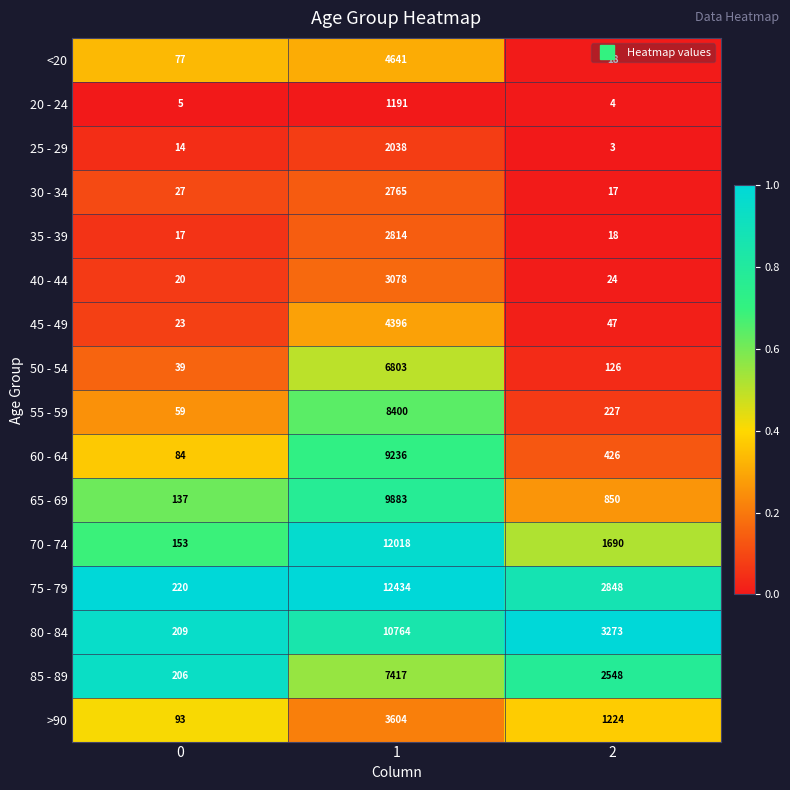

True or false: 70 - 74 has a value of 153 at 0.

True